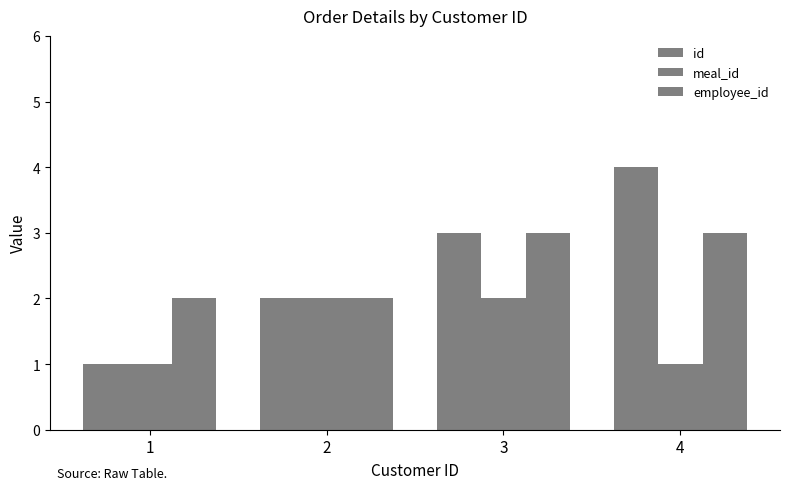

Between 2 and 4, which series saw the biggest shift?

id